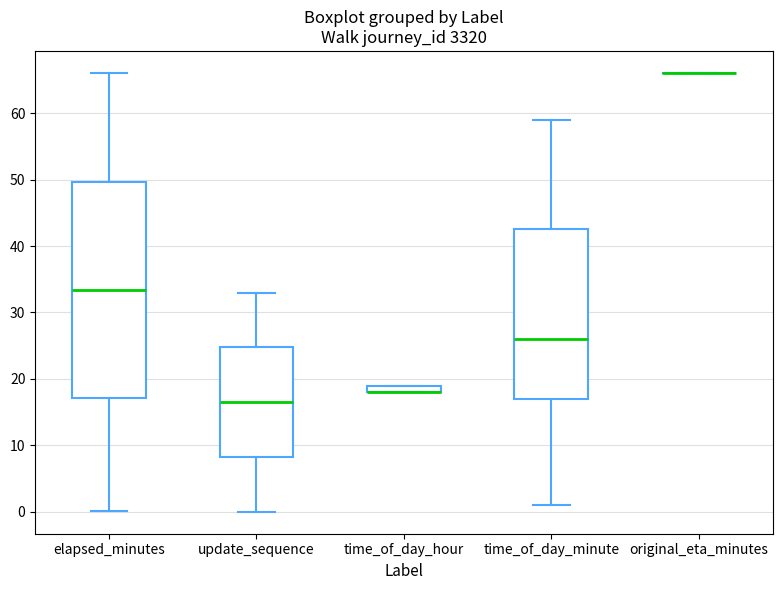

Comparing the boxes themselves (not the whiskers), which one is the tallest?

elapsed_minutes